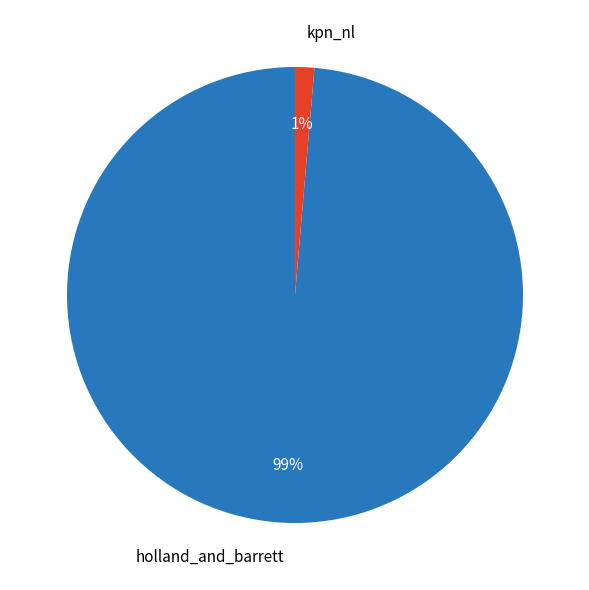

Does holland_and_barrett account for over 50% of the chart?

Yes